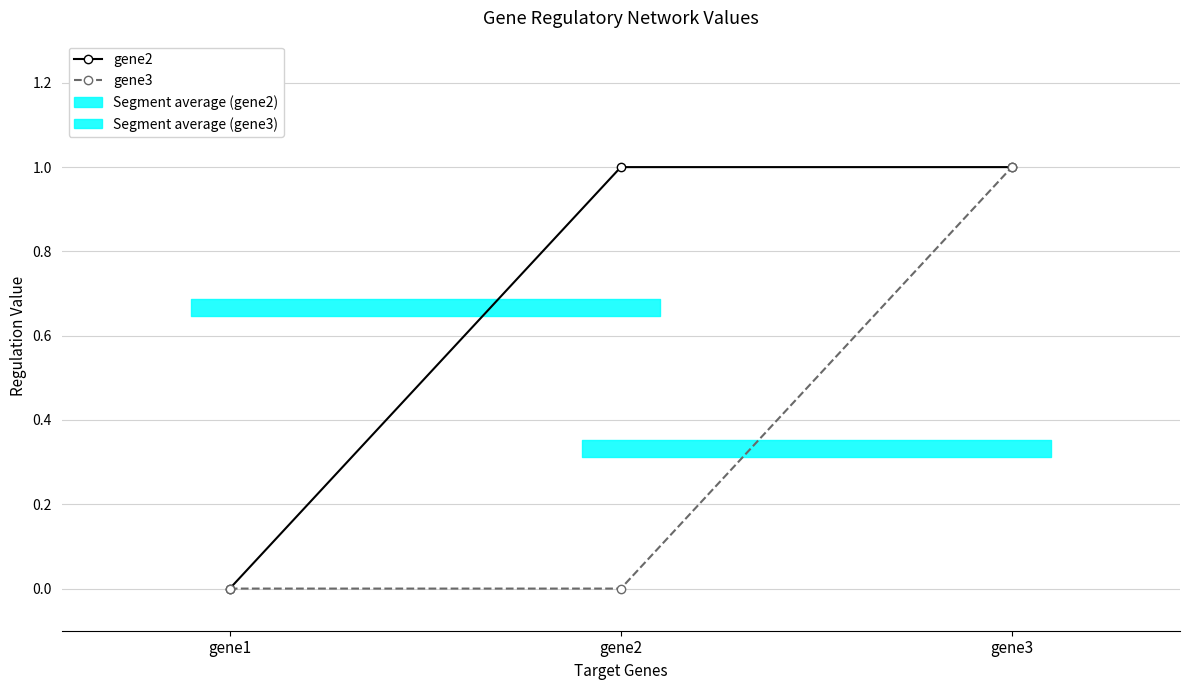

How many series are shown in this chart?

2